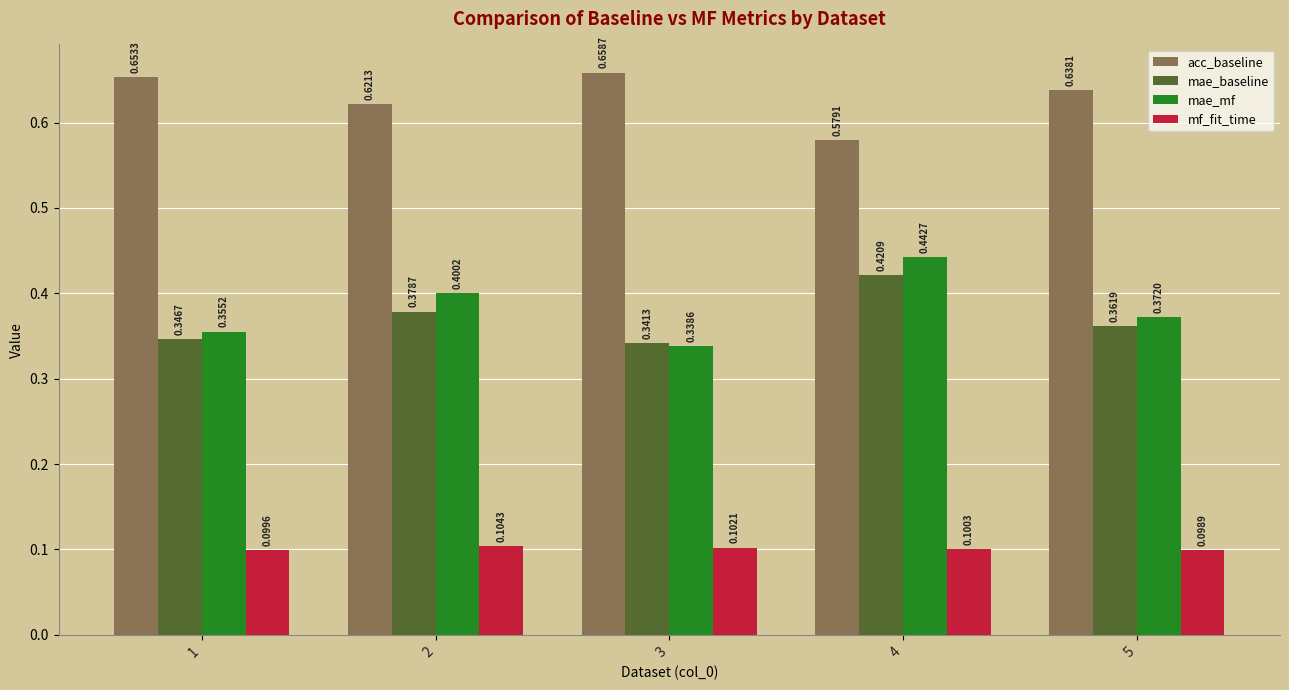

Which series changed the most between 3 and 5?

mae_mf